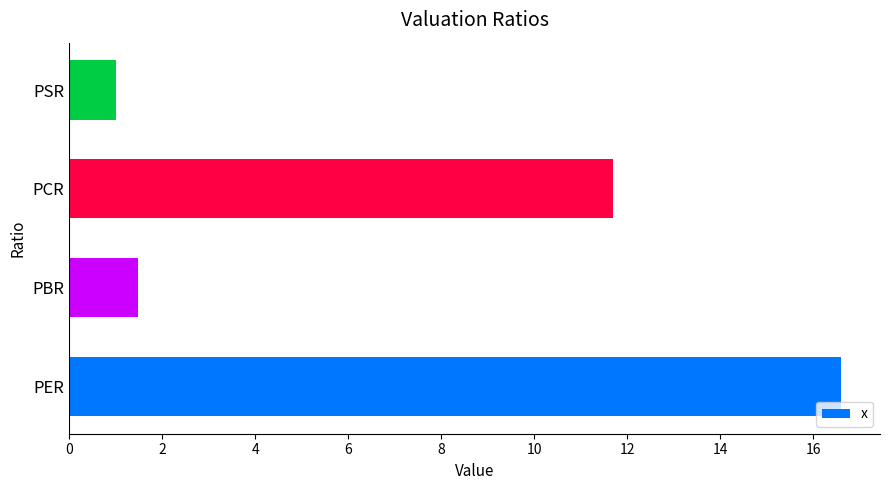

How many bars are there in total?

4